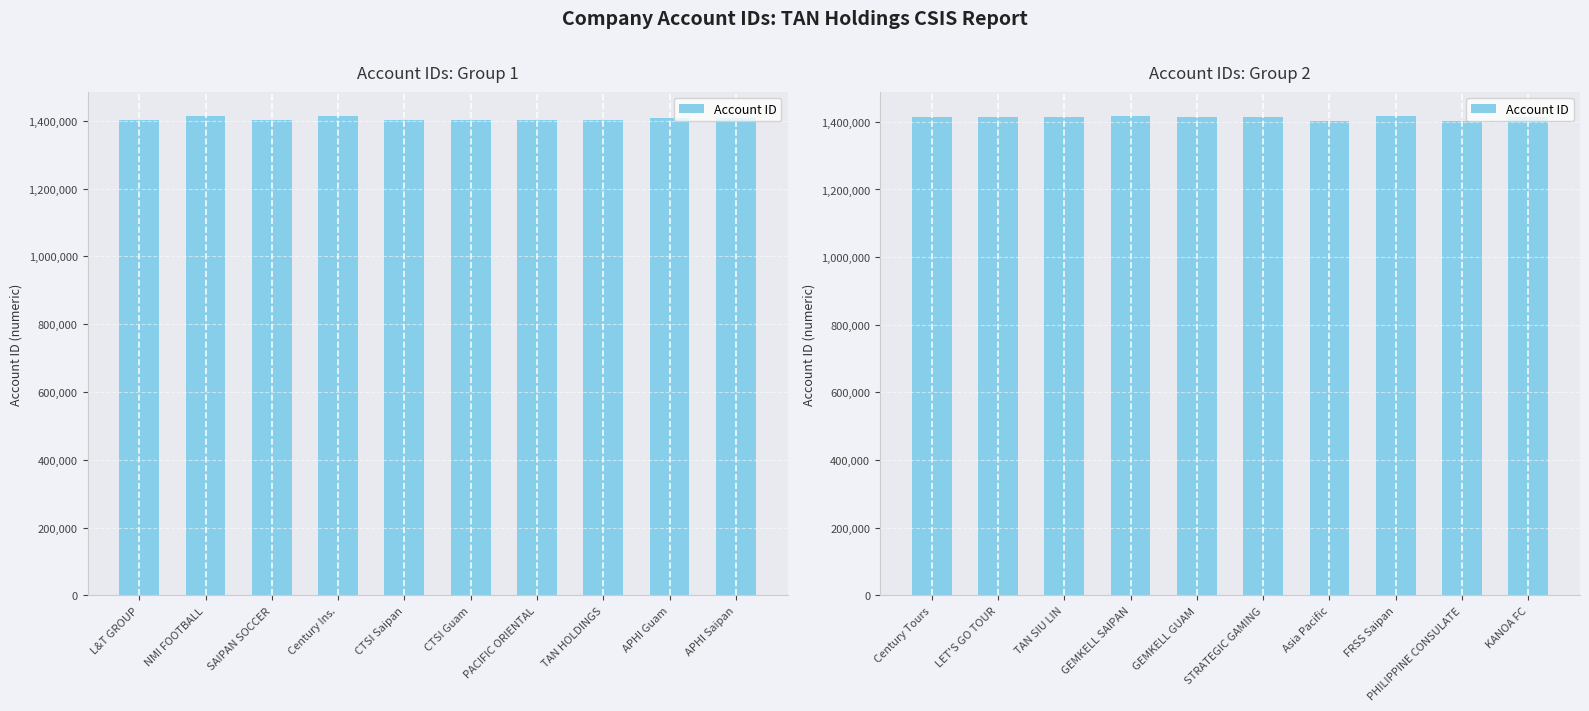

The value at GEMKELL SAIPAN is 424920. True or false?

False